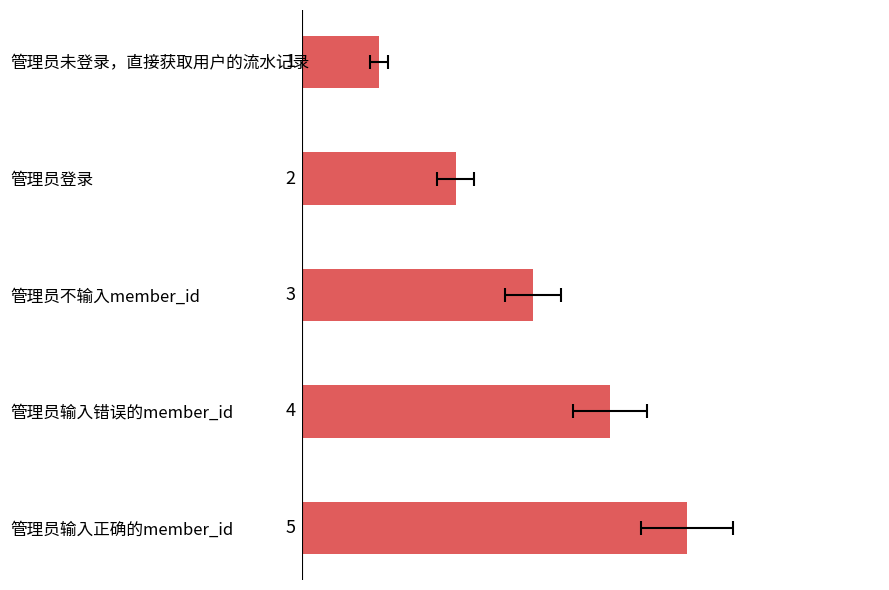

What is the average value?

3